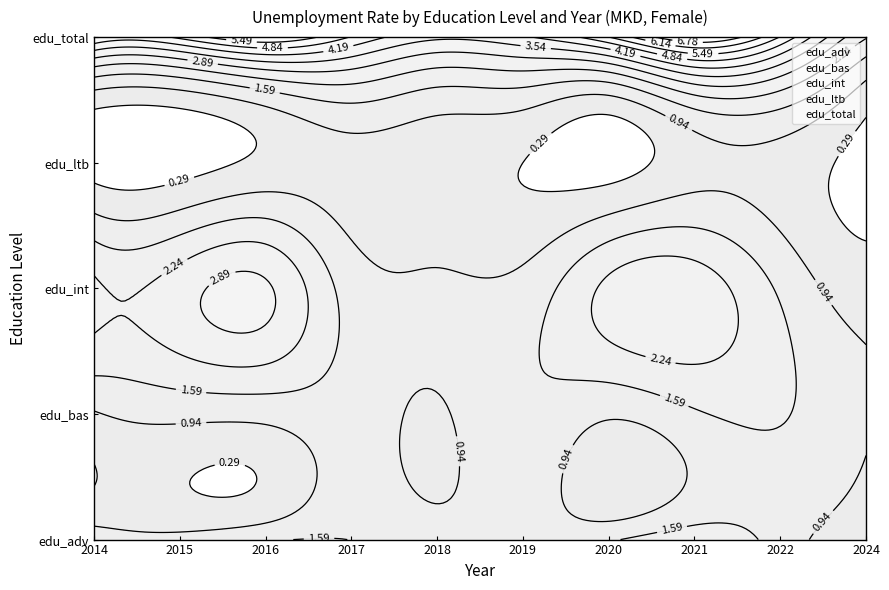

Between 2022 and 2020, which is larger?

2022